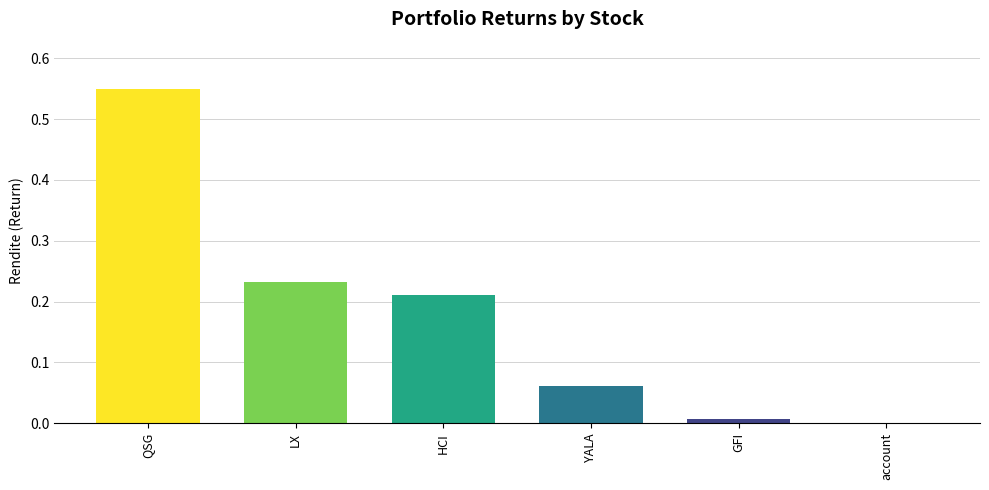

What is the change in value from QSG to account?

-0.5